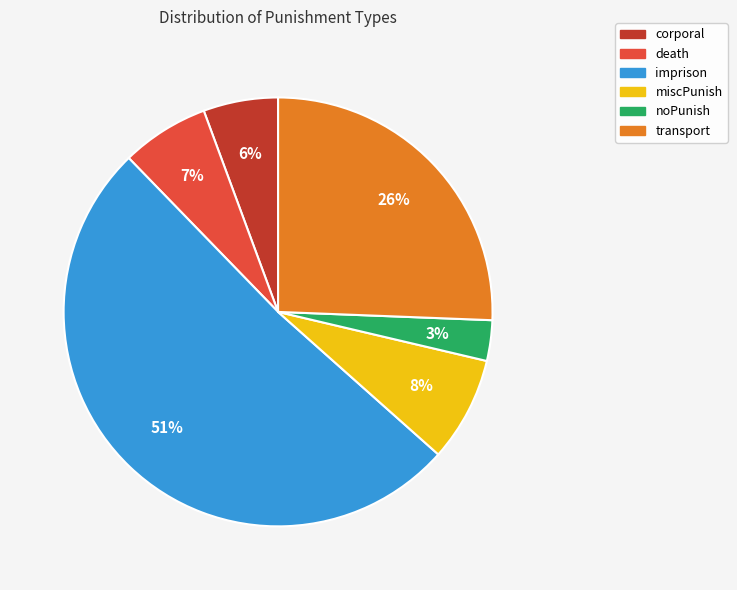

Which category has the biggest portion of the pie?

imprison